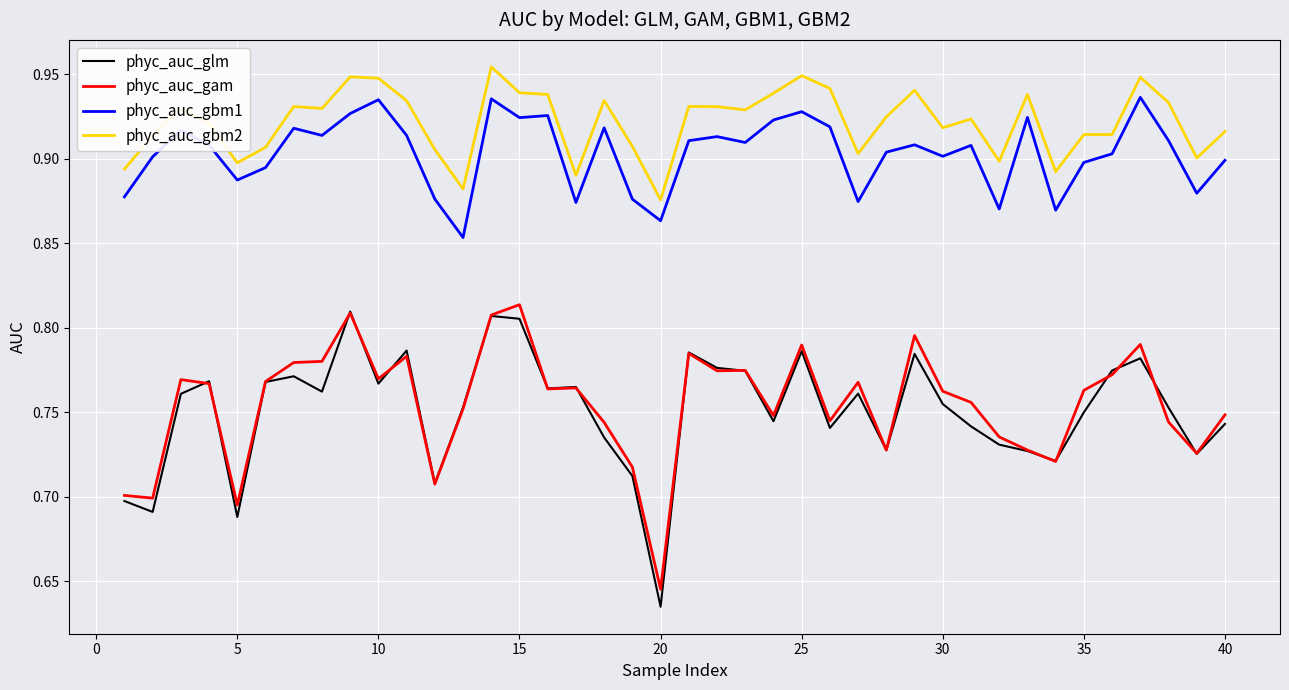

True or false: phyc_auc_gbm1 and phyc_auc_gam intersect in this chart.

False